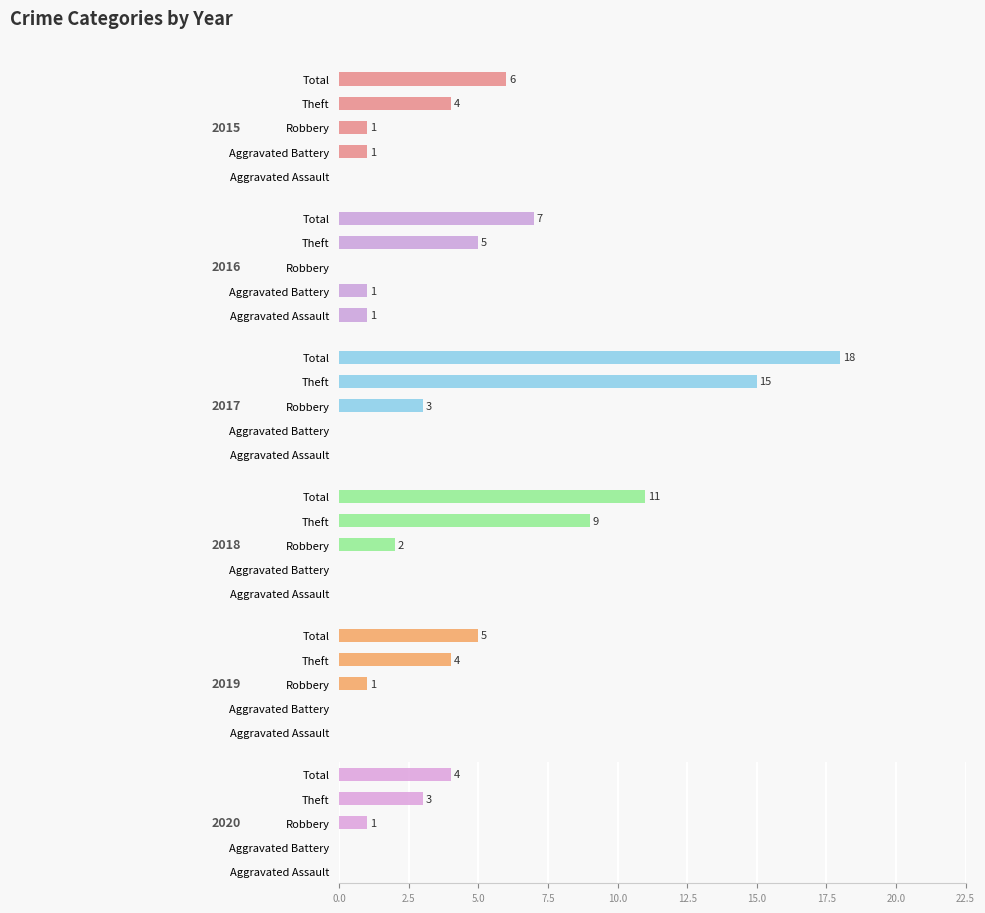

List the labels in order of 2015 value, largest first.

Total, Theft, Aggravated Battery, Robbery, Aggravated Assault